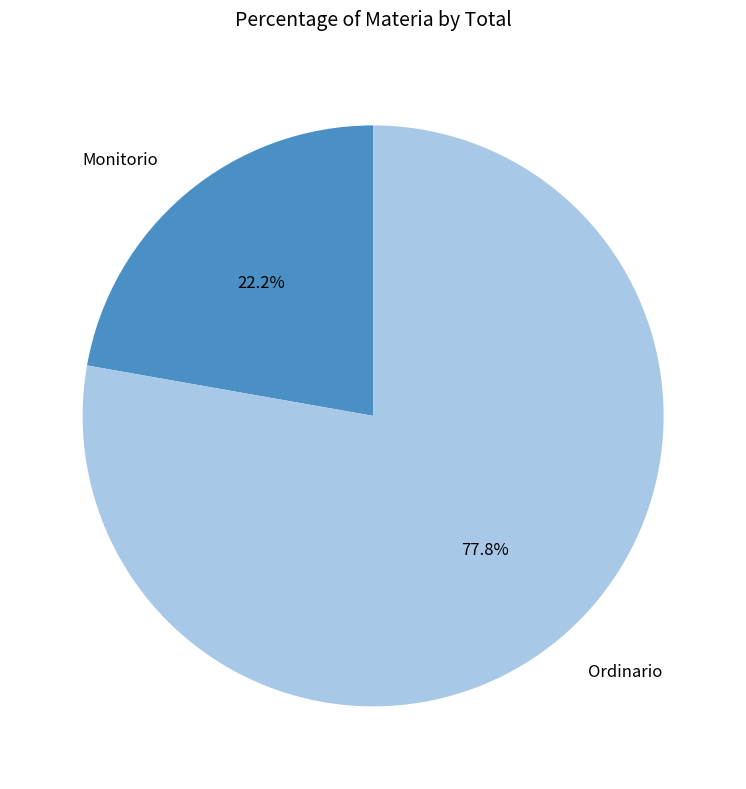

Which slice is the smallest?

Monitorio